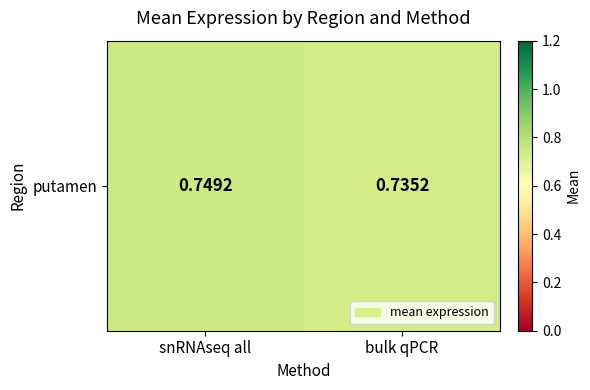

Reading left to right, transcribe all the data shown in this chart.

0.7	0.7